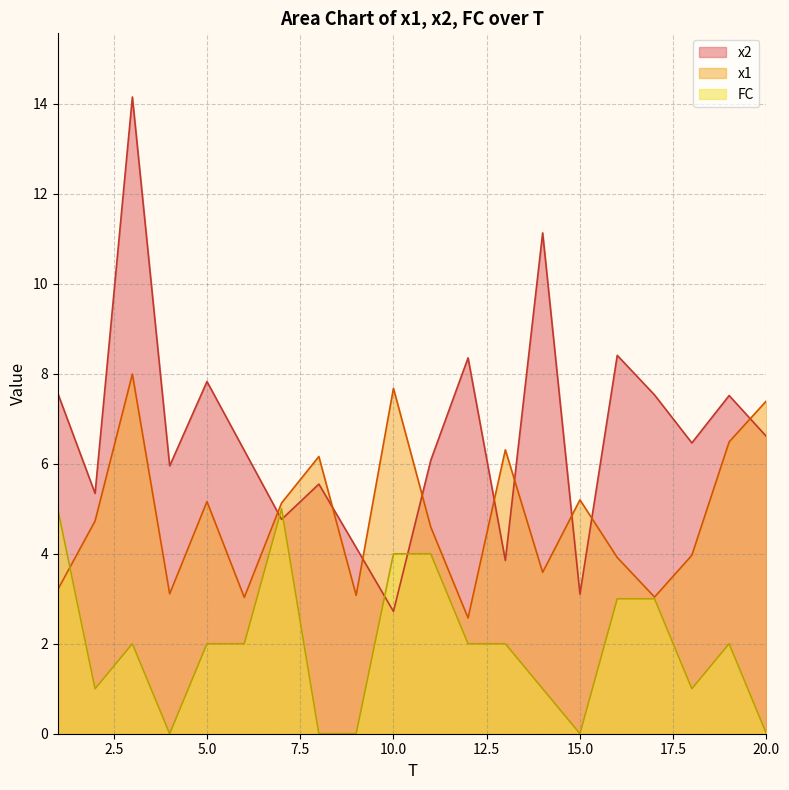

How many lines are shown in the chart?

3